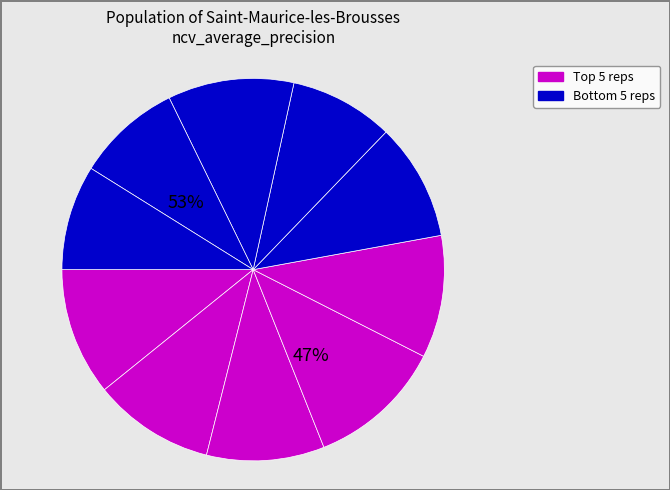

To the nearest percent, what percentage of the pie is outer-repetition1?

10%